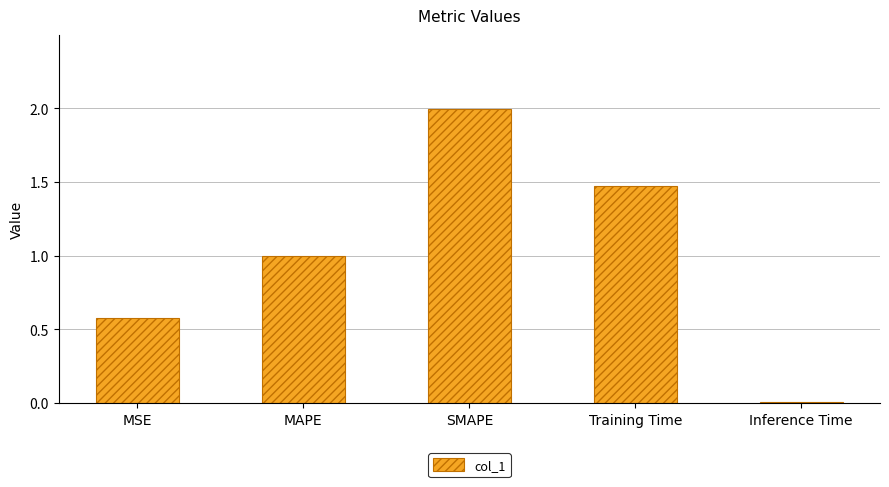

The value at MAPE is 1.0. True or false?

True